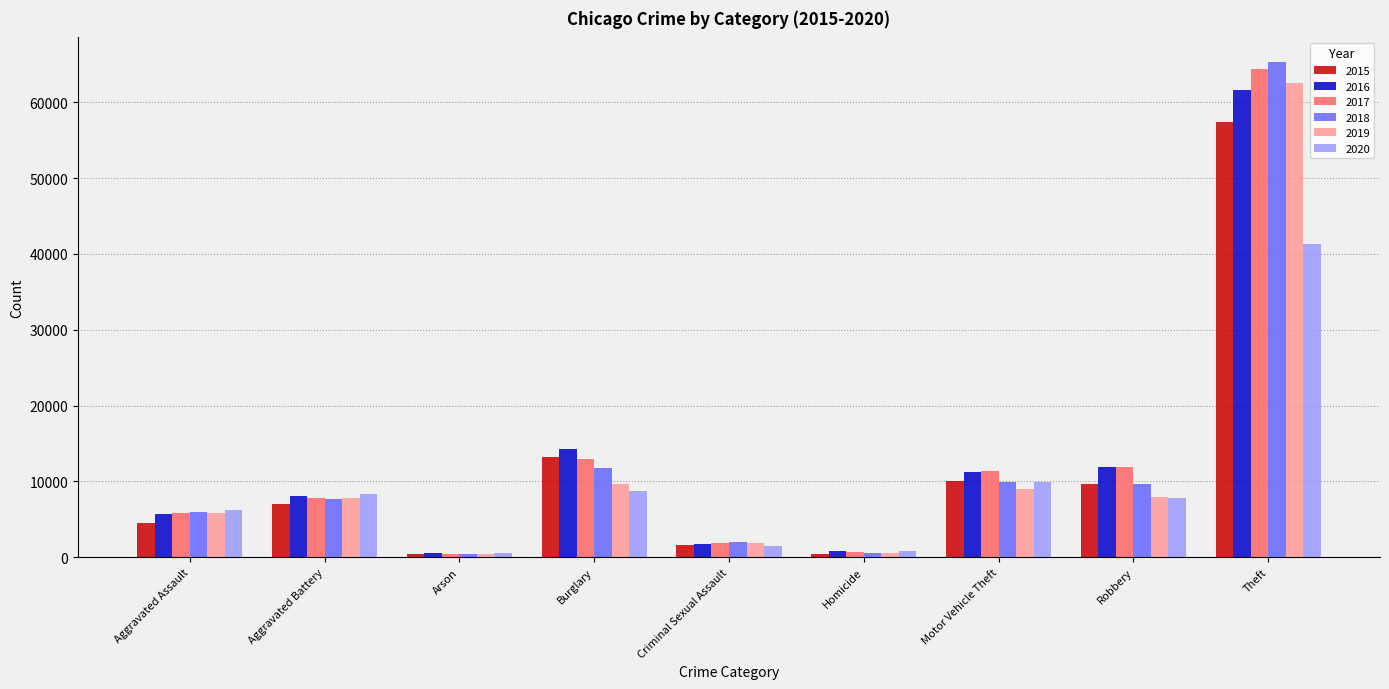

Which category has the highest value across all series?

Theft